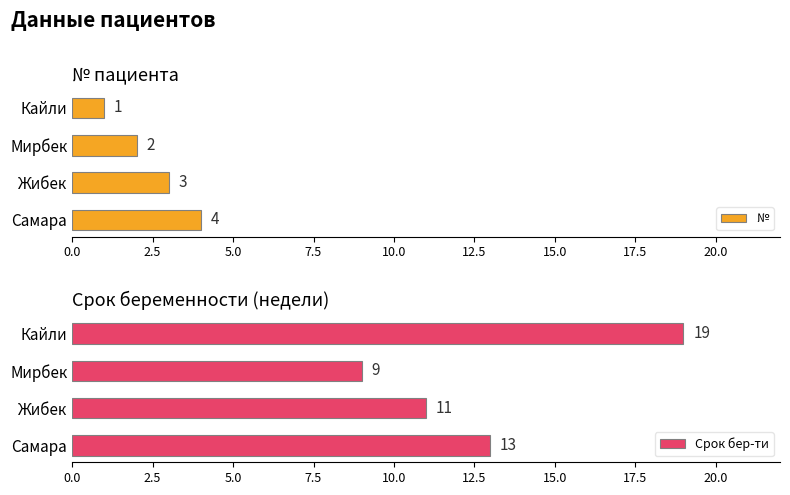

At which label does № reach its peak?

Самара